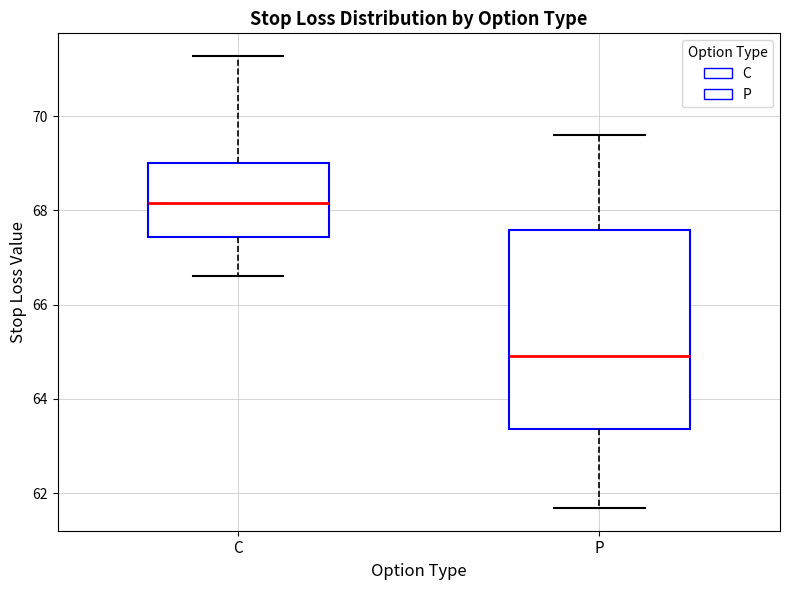

Reading left to right, transcribe this box plot: for each box, give where its median line is, the range the box spans, and where its two whiskers end, as read against the y-axis. The values are not printed on the chart, so give them approximately, as read against the axis.

C: median 68.2, box 67.4 to 69.0, whiskers 66.6 to 71.2
P: median 65.0, box 63.4 to 67.6, whiskers 61.6 to 69.6